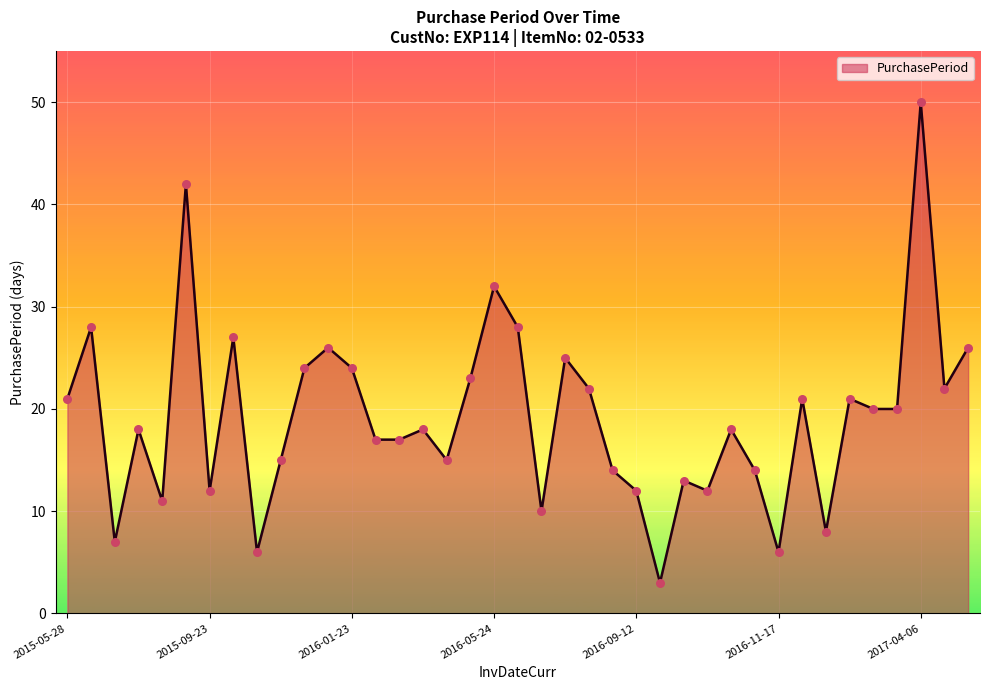

What is the minimum value shown in the chart?

3